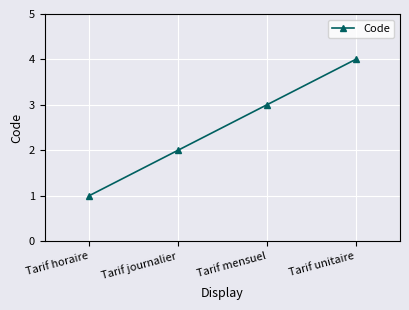

What is the minimum value shown in the chart?

1